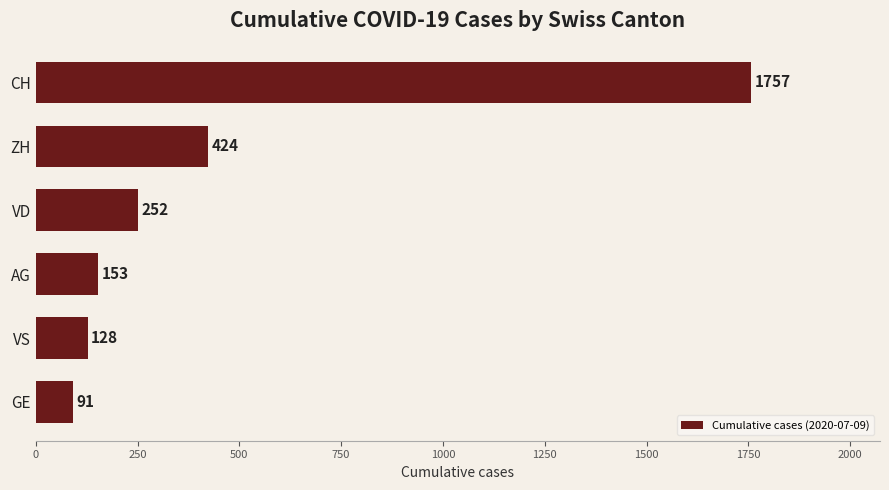

Reading top to bottom, list all the values displayed in this chart.

CH=1757	ZH=424	VD=252	AG=153	VS=128	GE=91